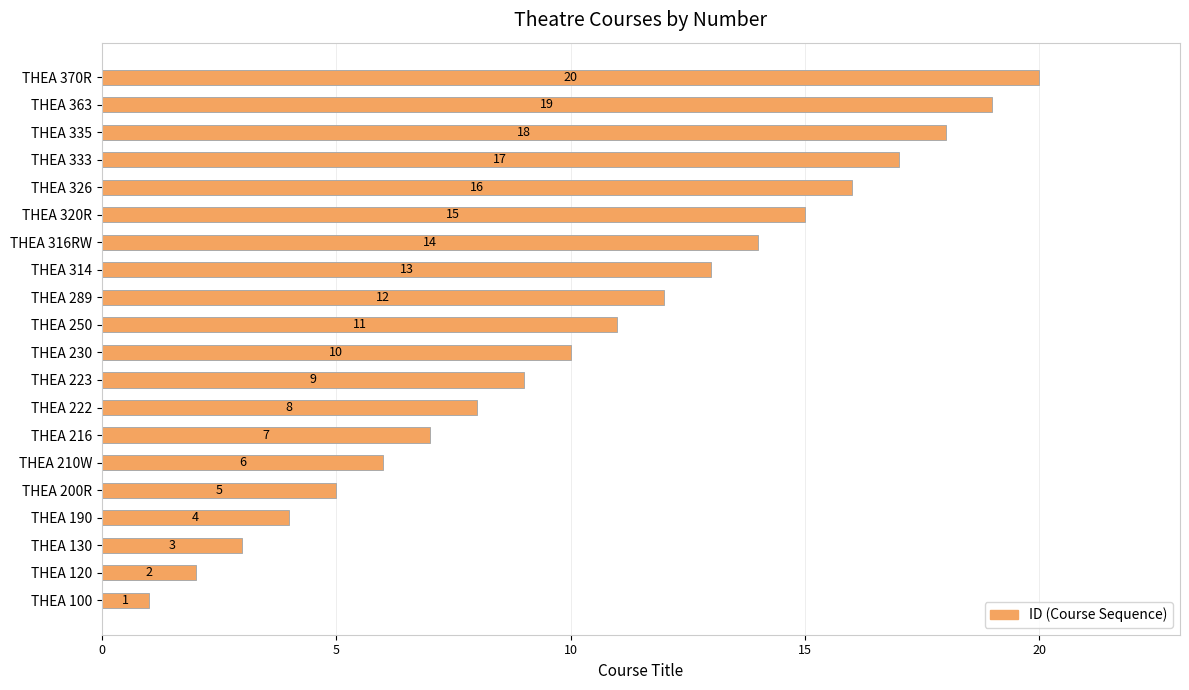

The value at THEA 200R is 5. True or false?

True